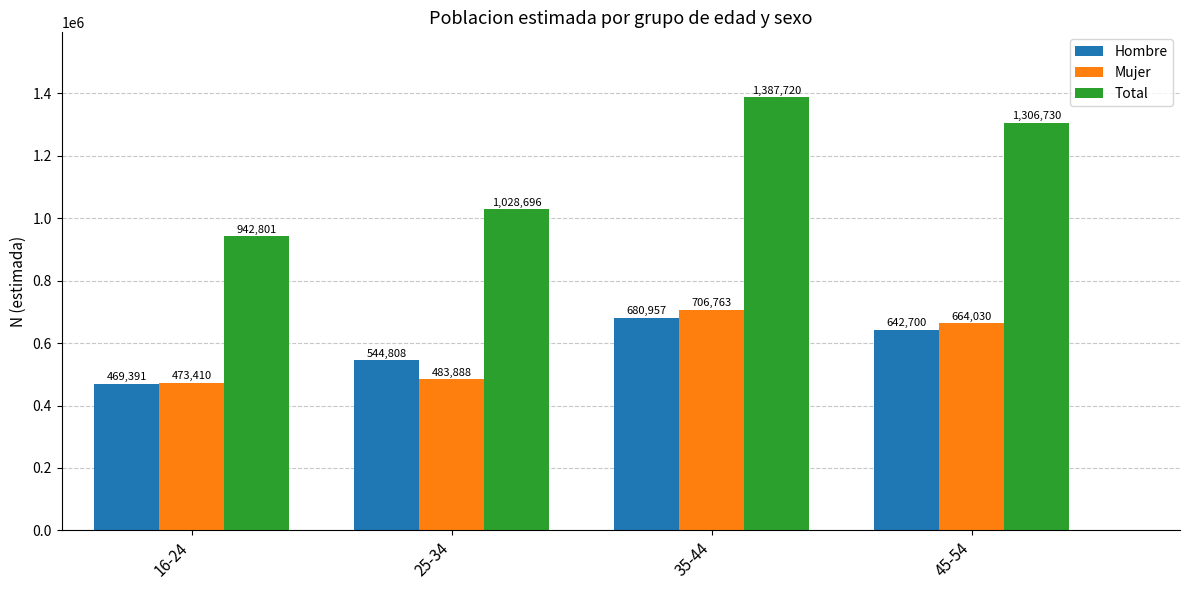

What is the minimum value for Mujer?

473410